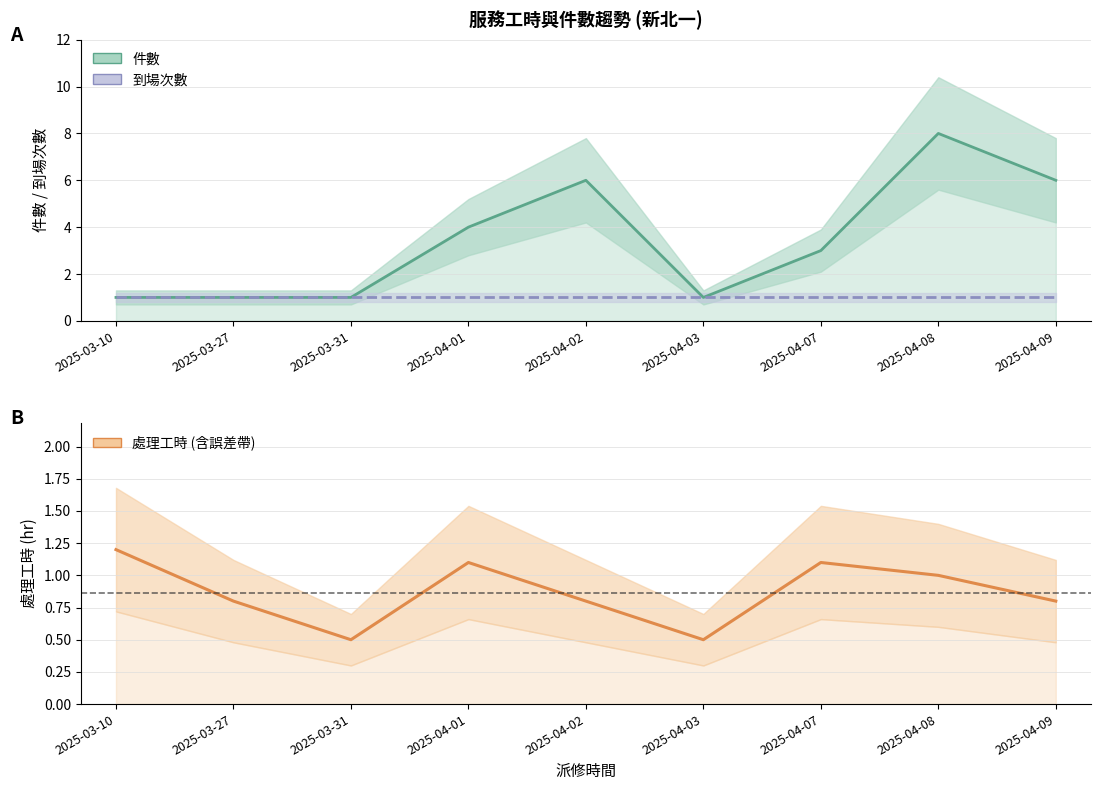

The 件數 series shows 3.0 at 2025-04-07. True or false?

True